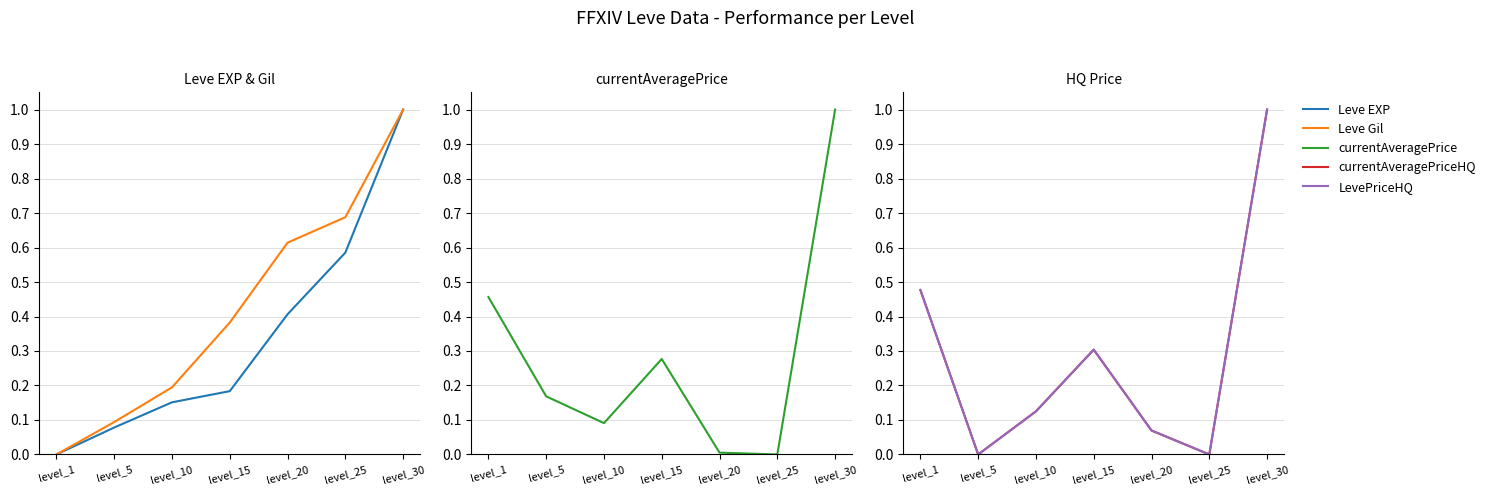

Which series changed the most between level_5 and level_15?

currentAveragePriceHQ